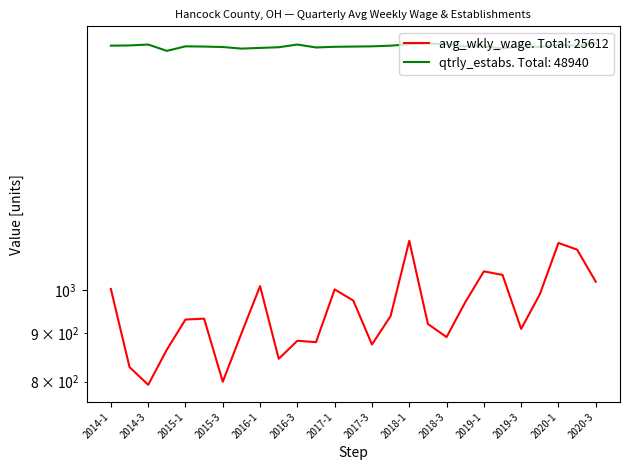

What is the total value across all series at 2020-3?

2846